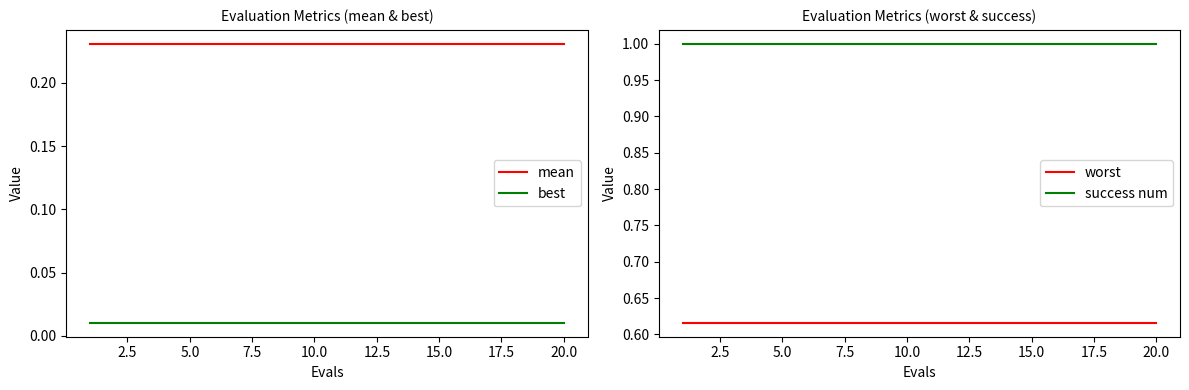

True or false: success num and worst intersect in this chart.

False